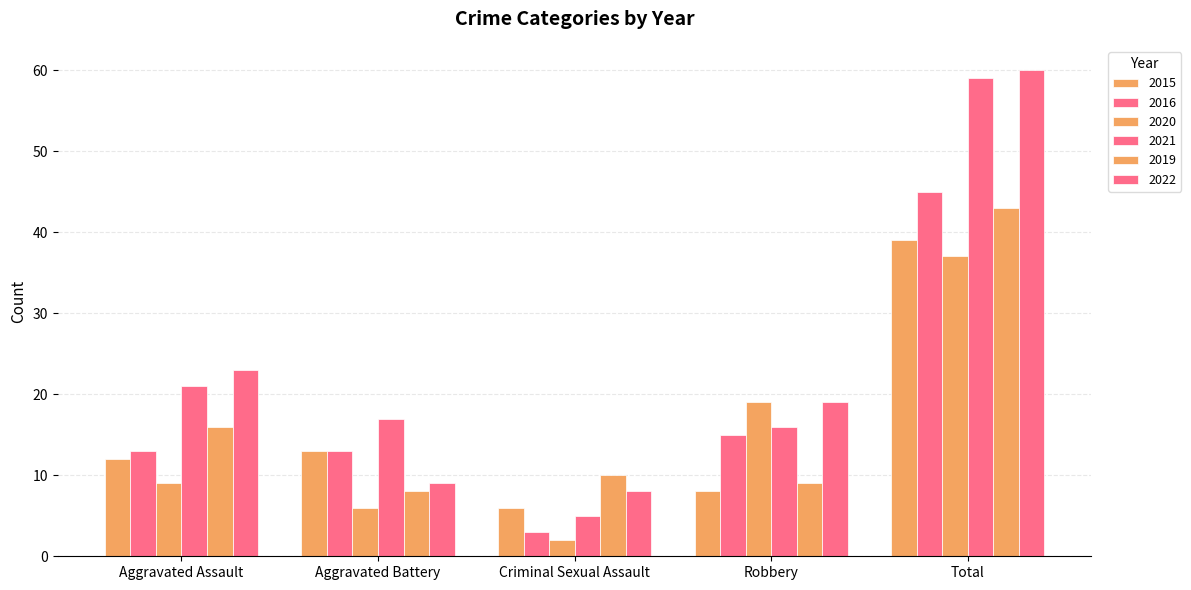

Reading left to right, what are all the values shown in this chart?

2015: 12	13	6	8	39
2016: 13	13	3	15	45
2020: 9	6	2	19	37
2021: 21	17	5	16	59
2019: 16	8	10	9	43
2022: 23	9	8	19	60